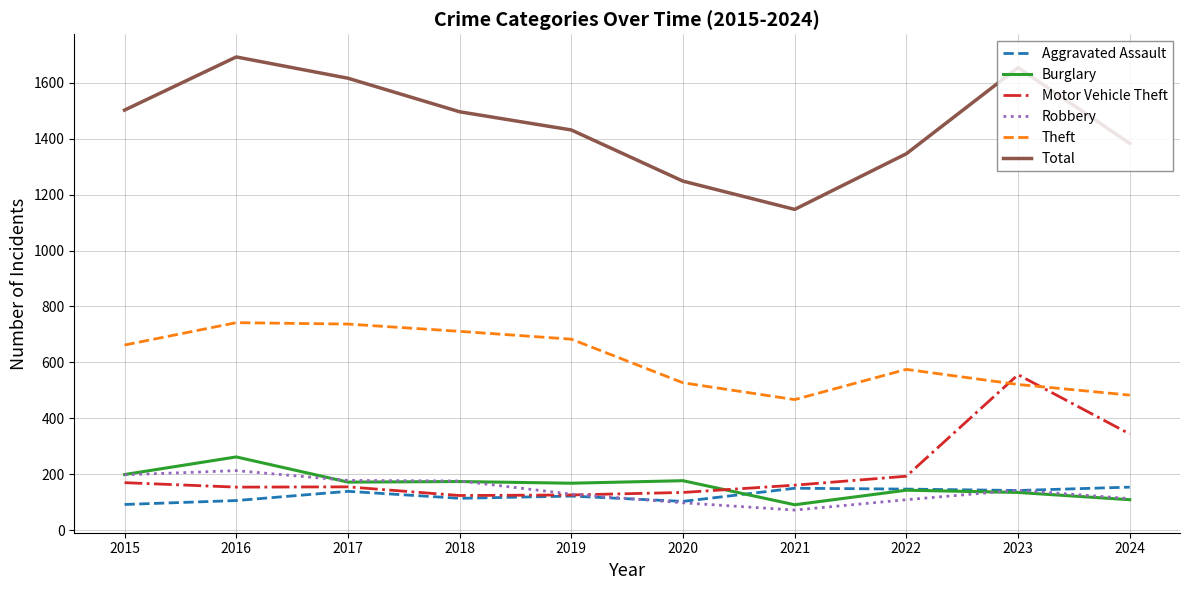

What is the difference between the maximum and minimum values in the Aggravated Assault series?

62